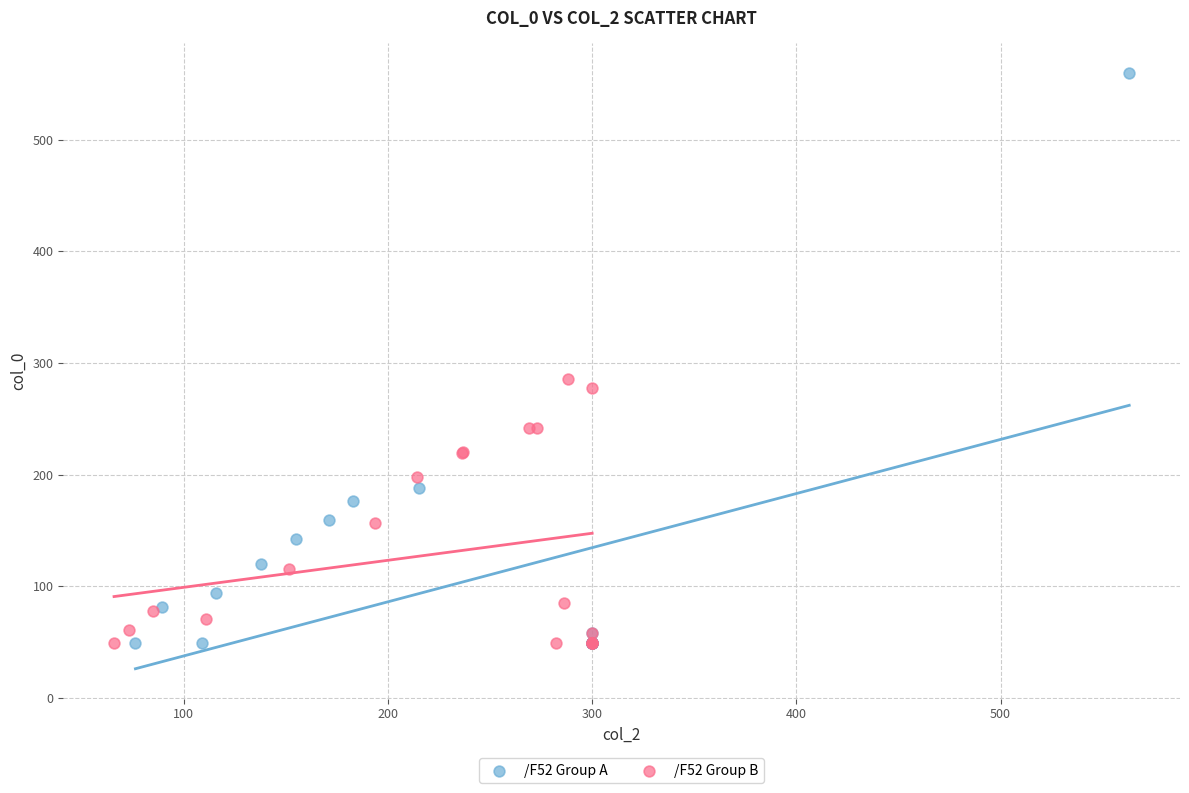

What are all the series names shown in the legend?

/F52 Group A, /F52 Group B